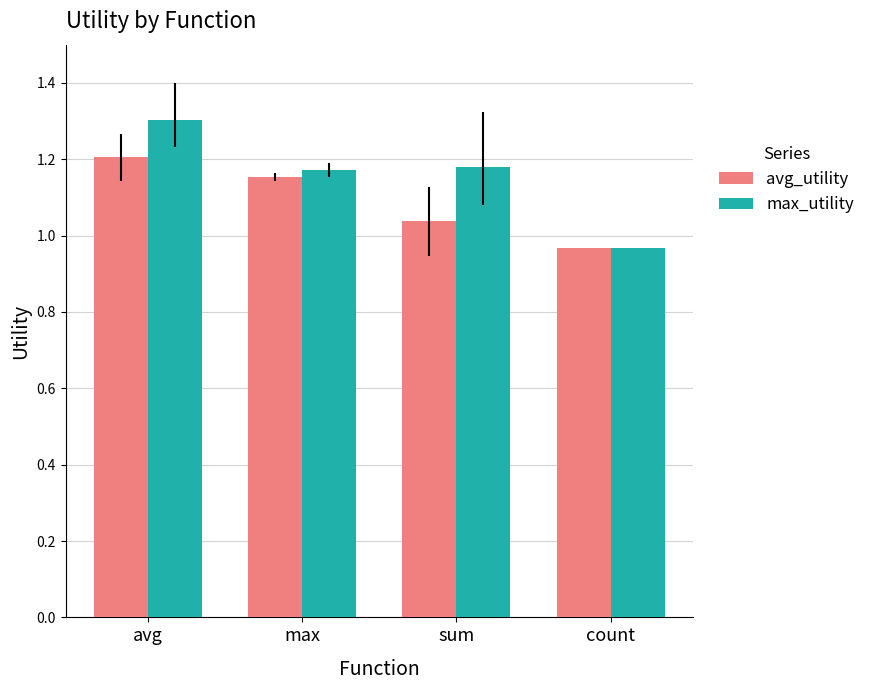

What is the label of the 1st bar from the right?

count